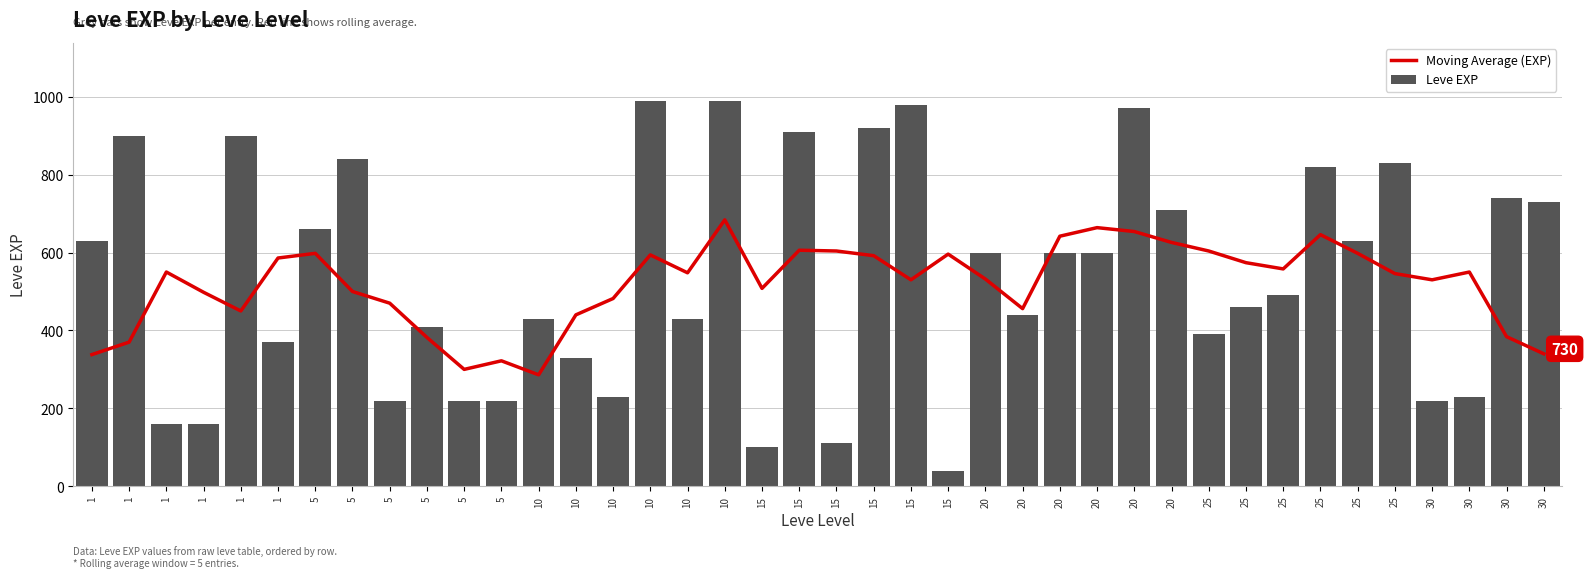

Reading right to left, what are all the values shown in this chart?

Moving Average (EXP): 340	384	550	530	546	598	646	558	574	604	626	654	664	642	456	532	596	530	592	604	606	508	684	548	594	482	440	286	322	300	382	470	500	598	586	450	498	550	370	338
Leve EXP: 730	740	230	220	830	630	820	490	460	390	710	970	600	600	440	600	40	980	920	110	910	100	990	430	990	230	330	430	220	220	410	220	840	660	370	900	160	160	900	630